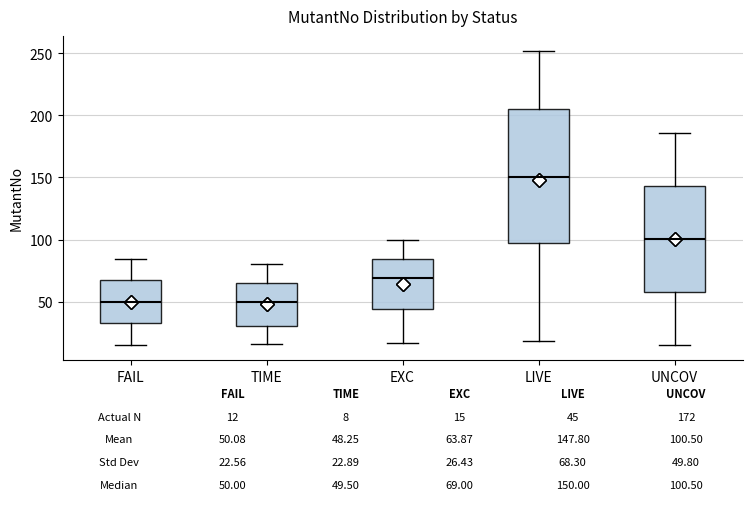

Comparing the boxes themselves (not the whiskers), which one is the tallest?

LIVE